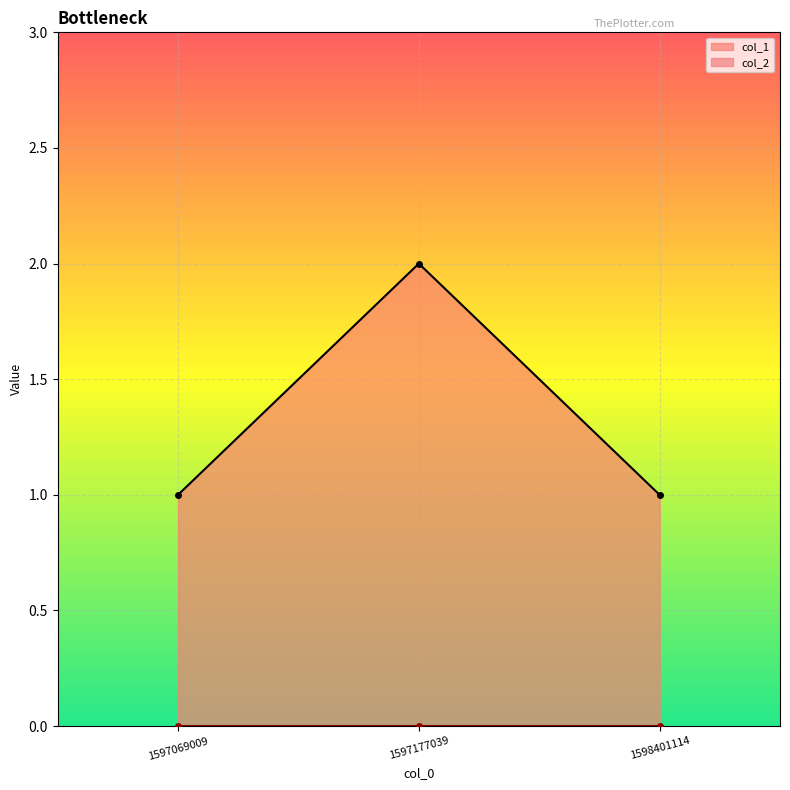

What is the ratio of the value at 1598401114 to the value at 1597069009?

1.0